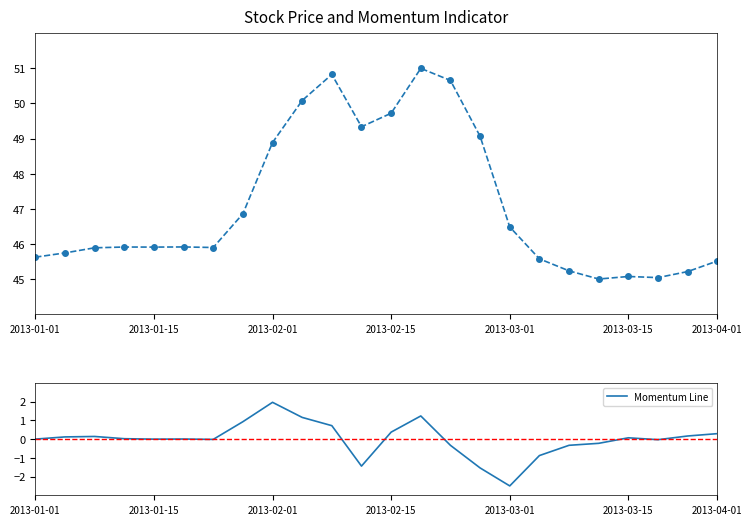

What is the difference between the maximum and second lowest values in the Momentum Line series?

3.5